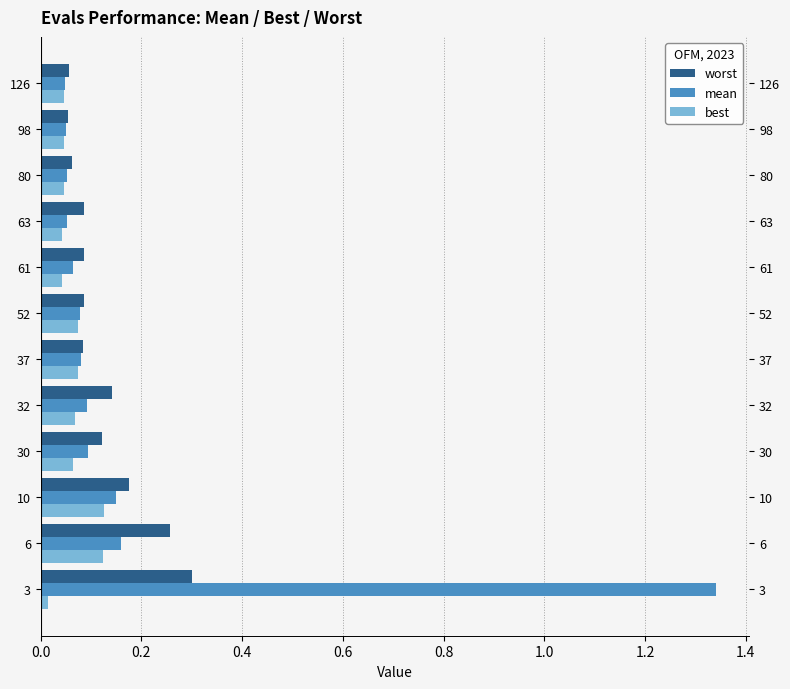

Rank the series by their average value, from lowest to highest.

best, worst, mean